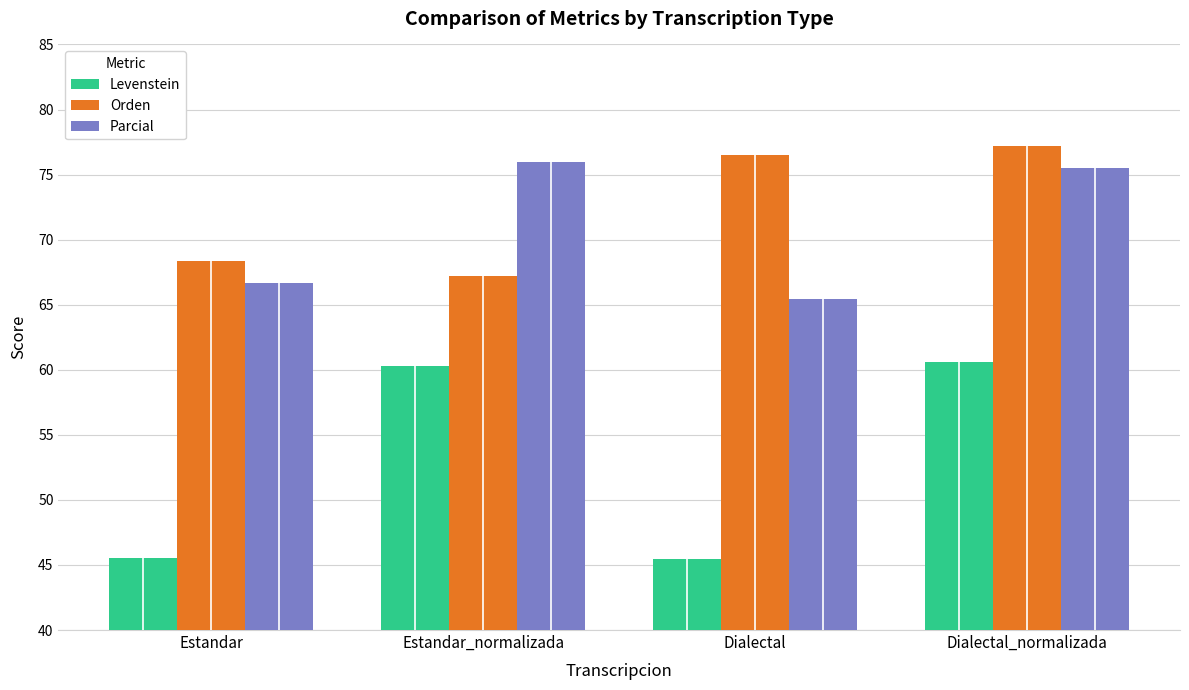

Is it true that Orden equals 16.5 at Dialectal?

False